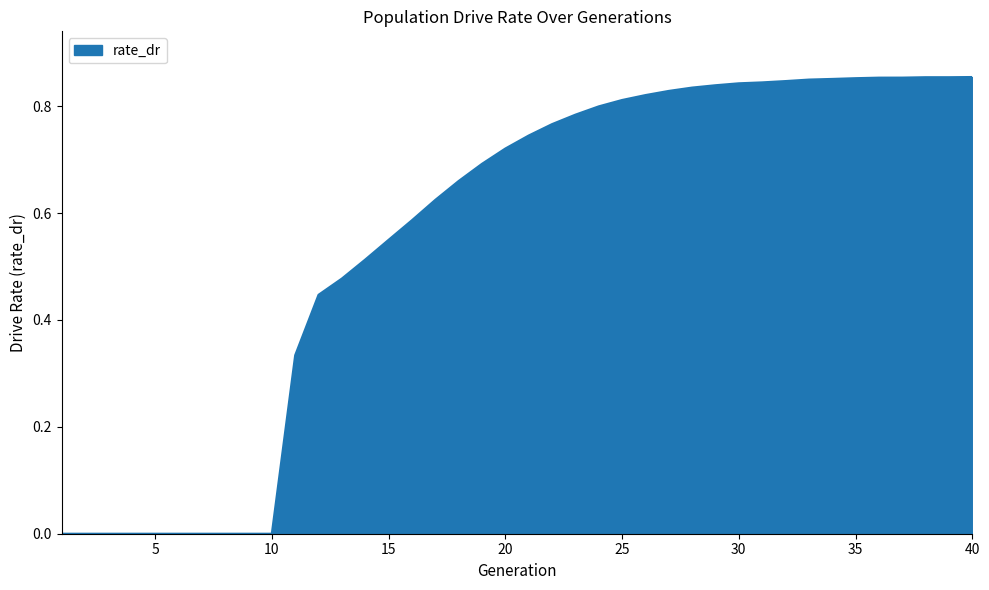

Is this an area chart (filled region under the line)?

Yes